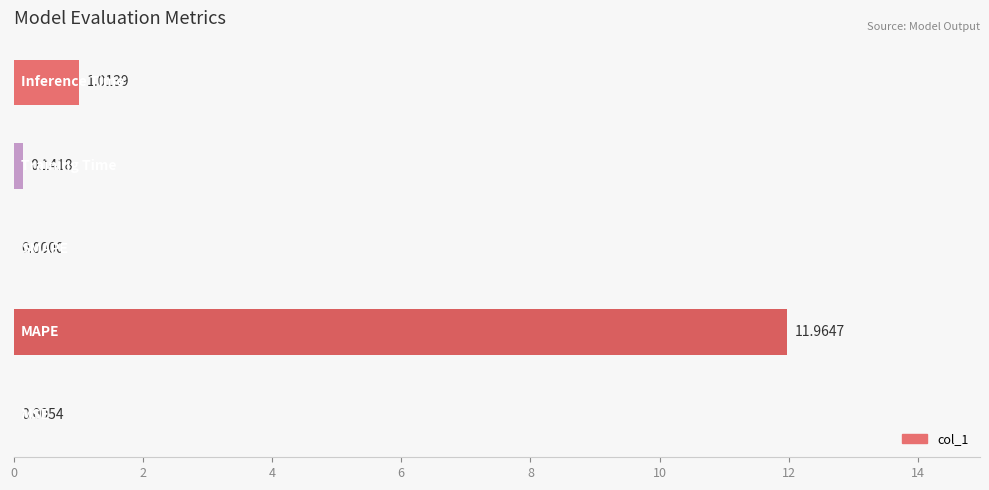

What is the sum of all values?

13.1